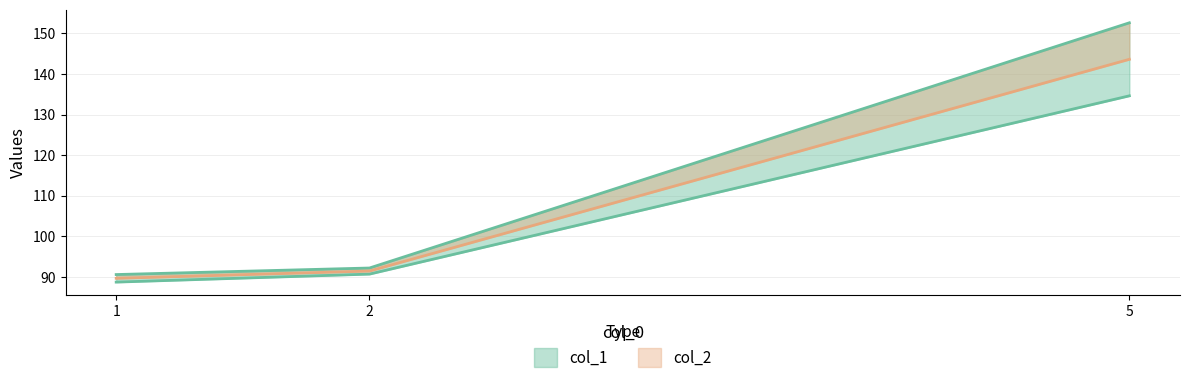

Is the value of col_2 at 1 greater than the value of col_1 at 1?

Yes